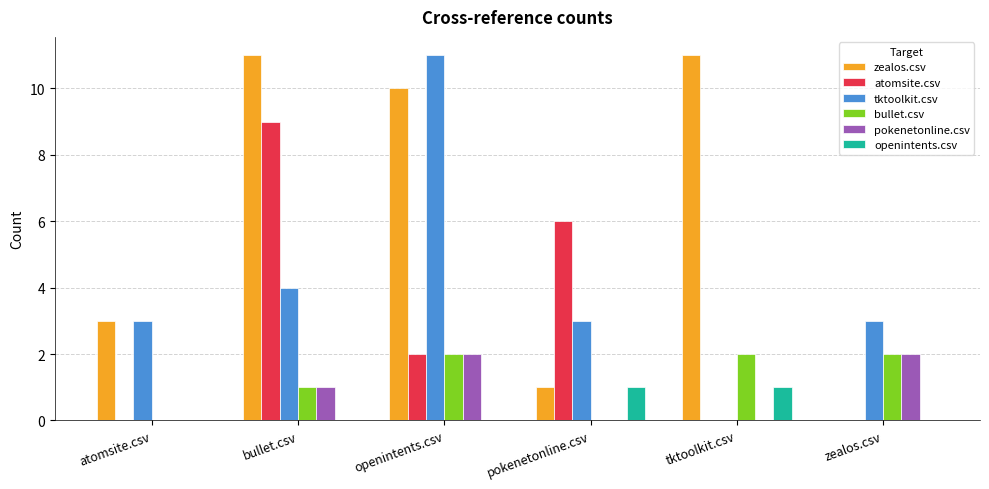

Does the chart contain stacked bars?

No